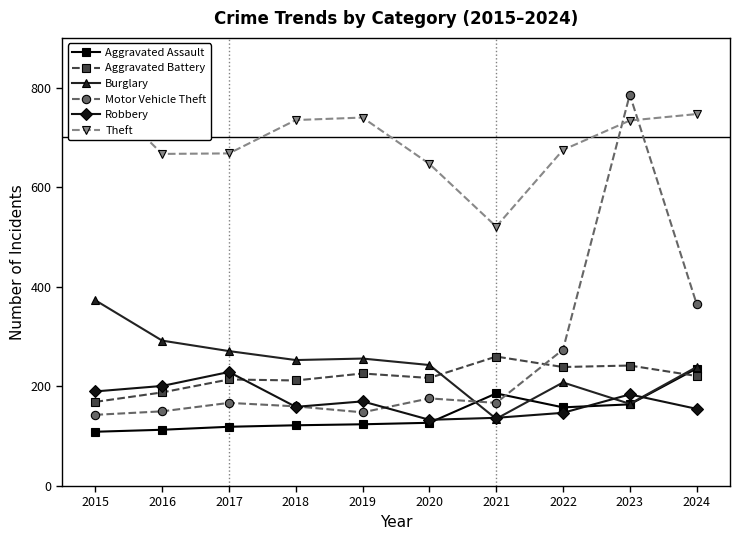

How many times do Burglary and Aggravated Assault cross each other?

2